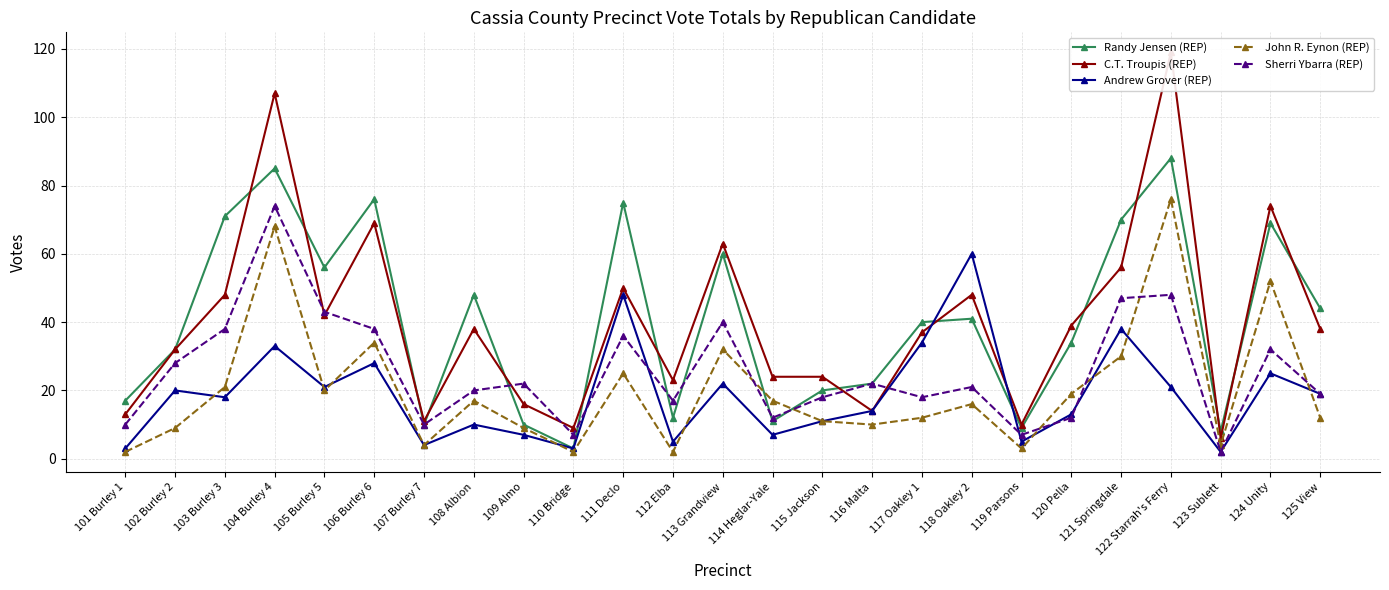

True or false: Andrew Grover (REP) has more than 1 interior local peaks.

True